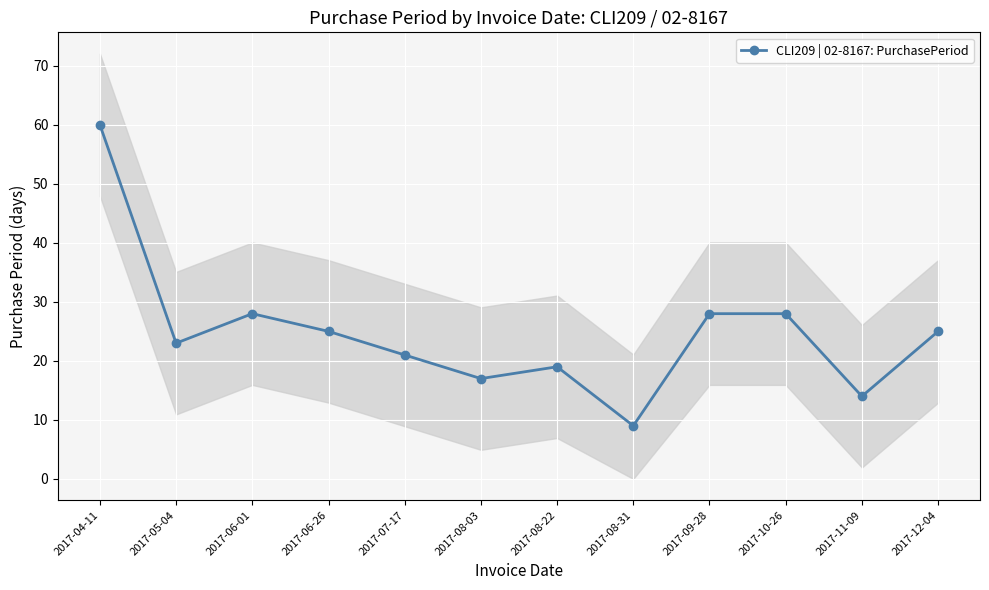

Approximately how many times larger is the value at 2017-05-04 compared to 2017-07-17?

1.1